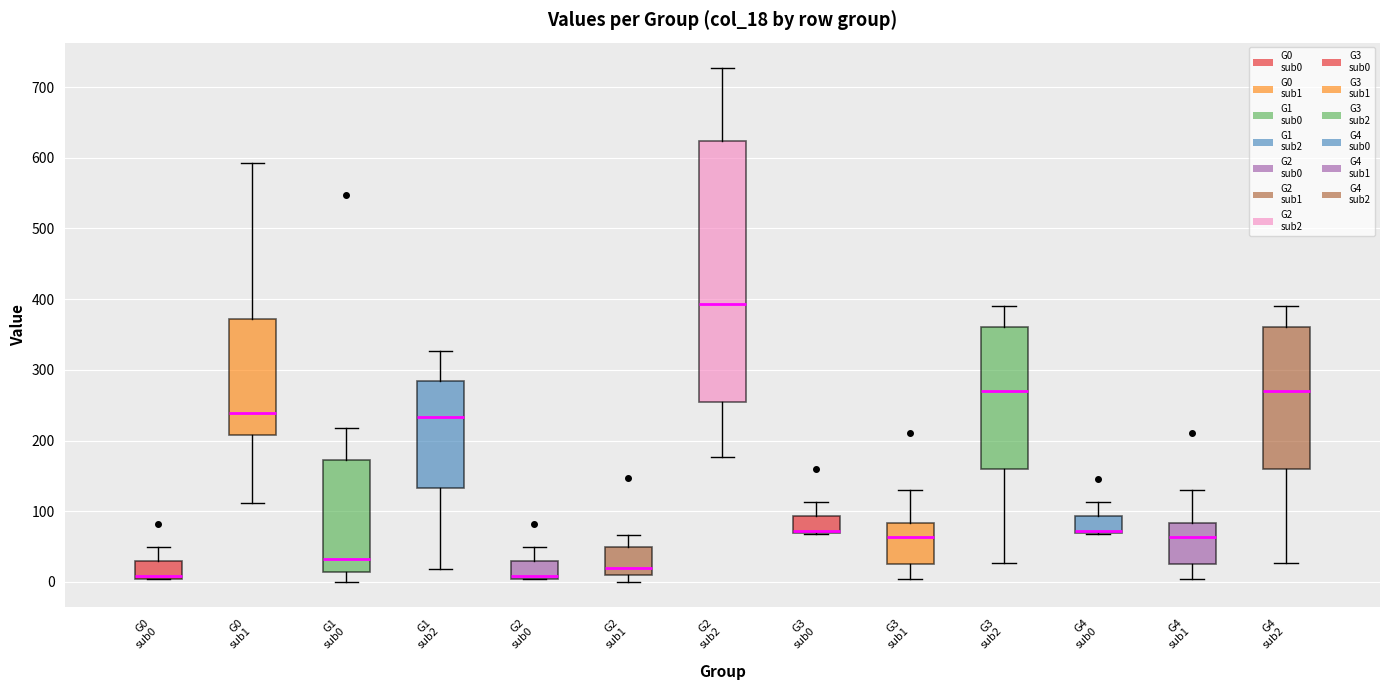

Comparing the boxes themselves (not the whiskers), which one is the tallest?

G2 sub2